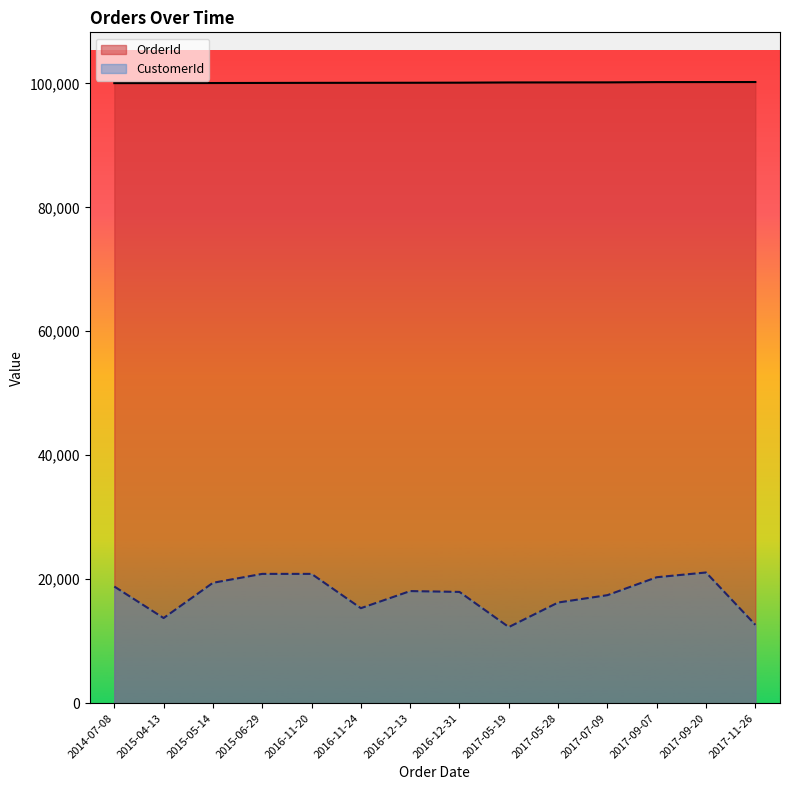

What is the highest value of the OrderId series?

100216